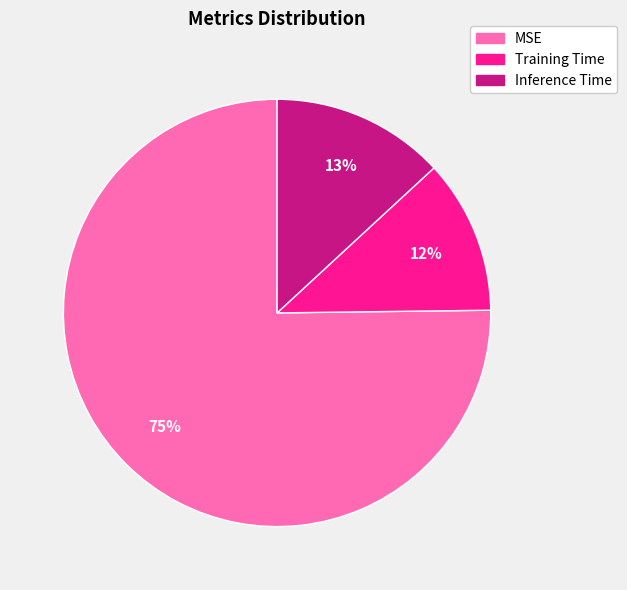

Is it true that Inference Time is 1% of the pie?

False